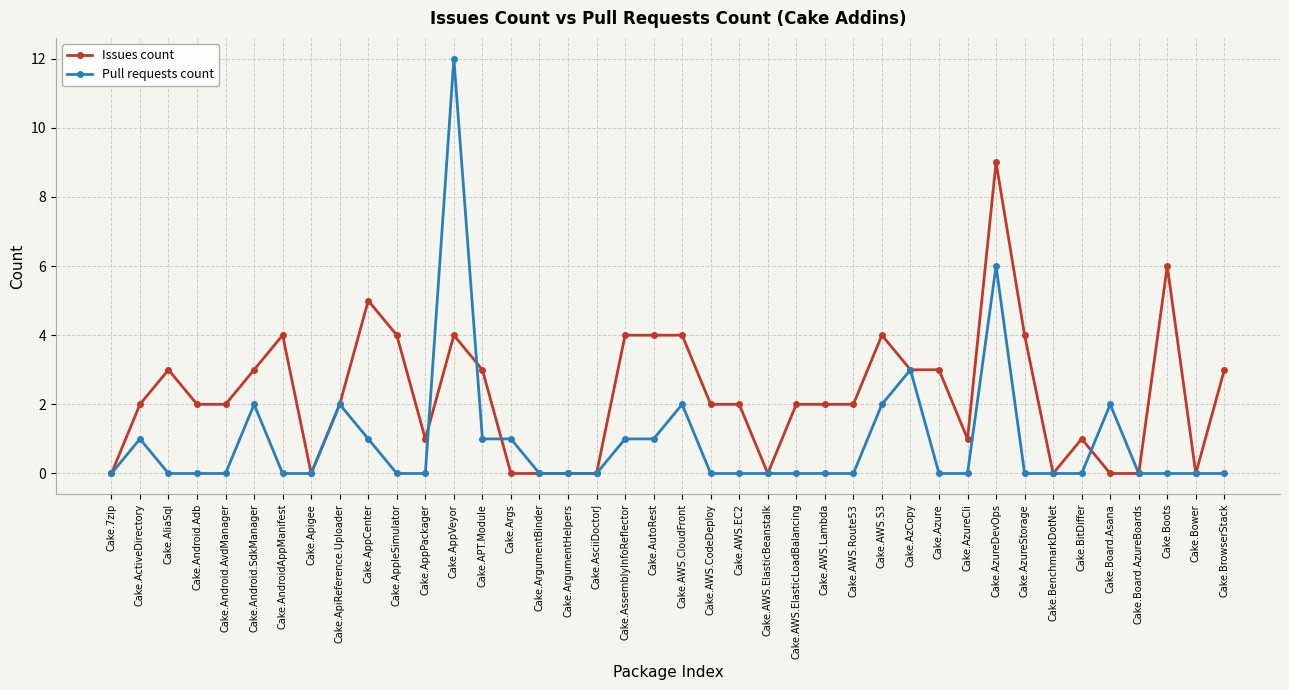

What is the label of the 18th point from the right?

Cake.AWS.EC2